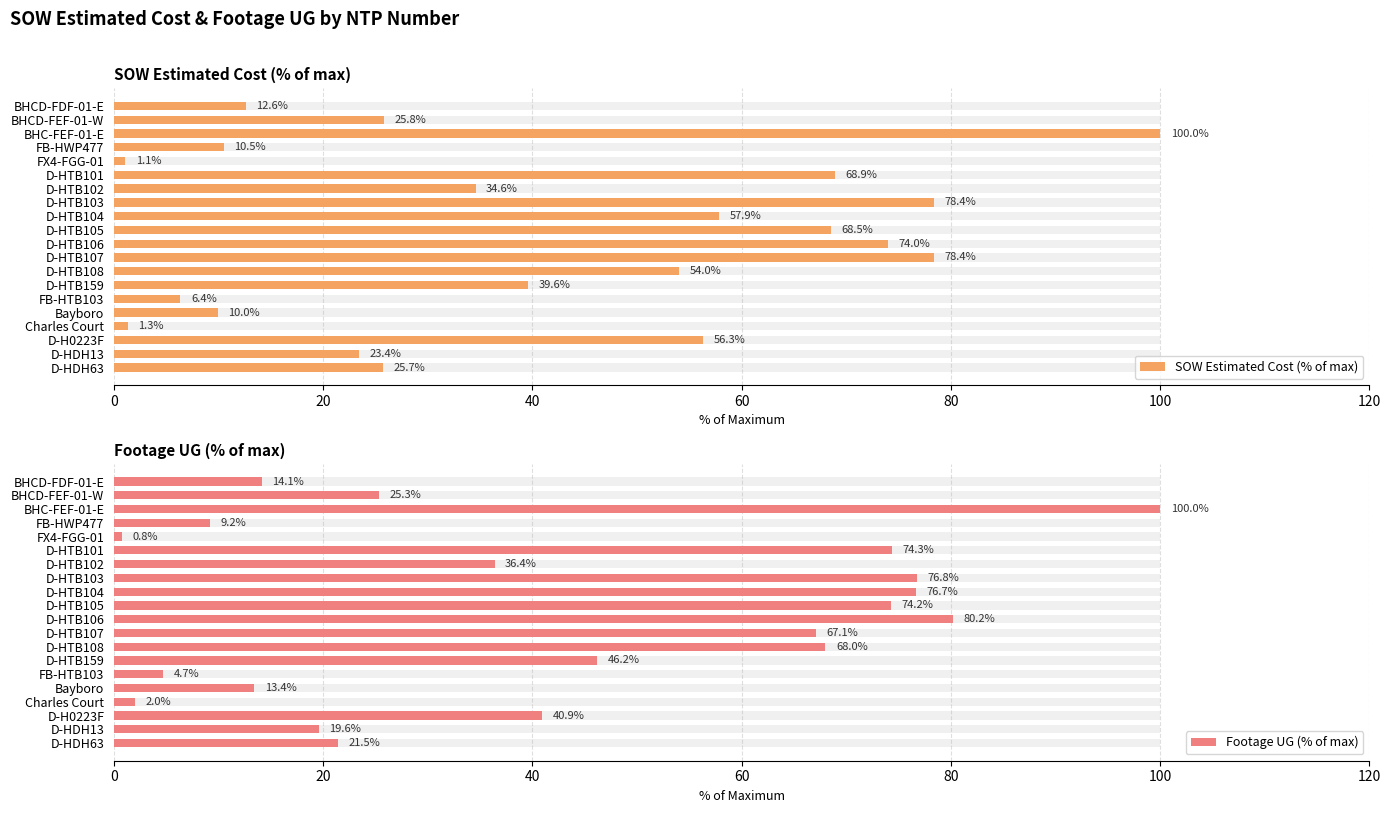

Which has a higher value, D-HTB103 or FB-HTB103?

D-HTB103